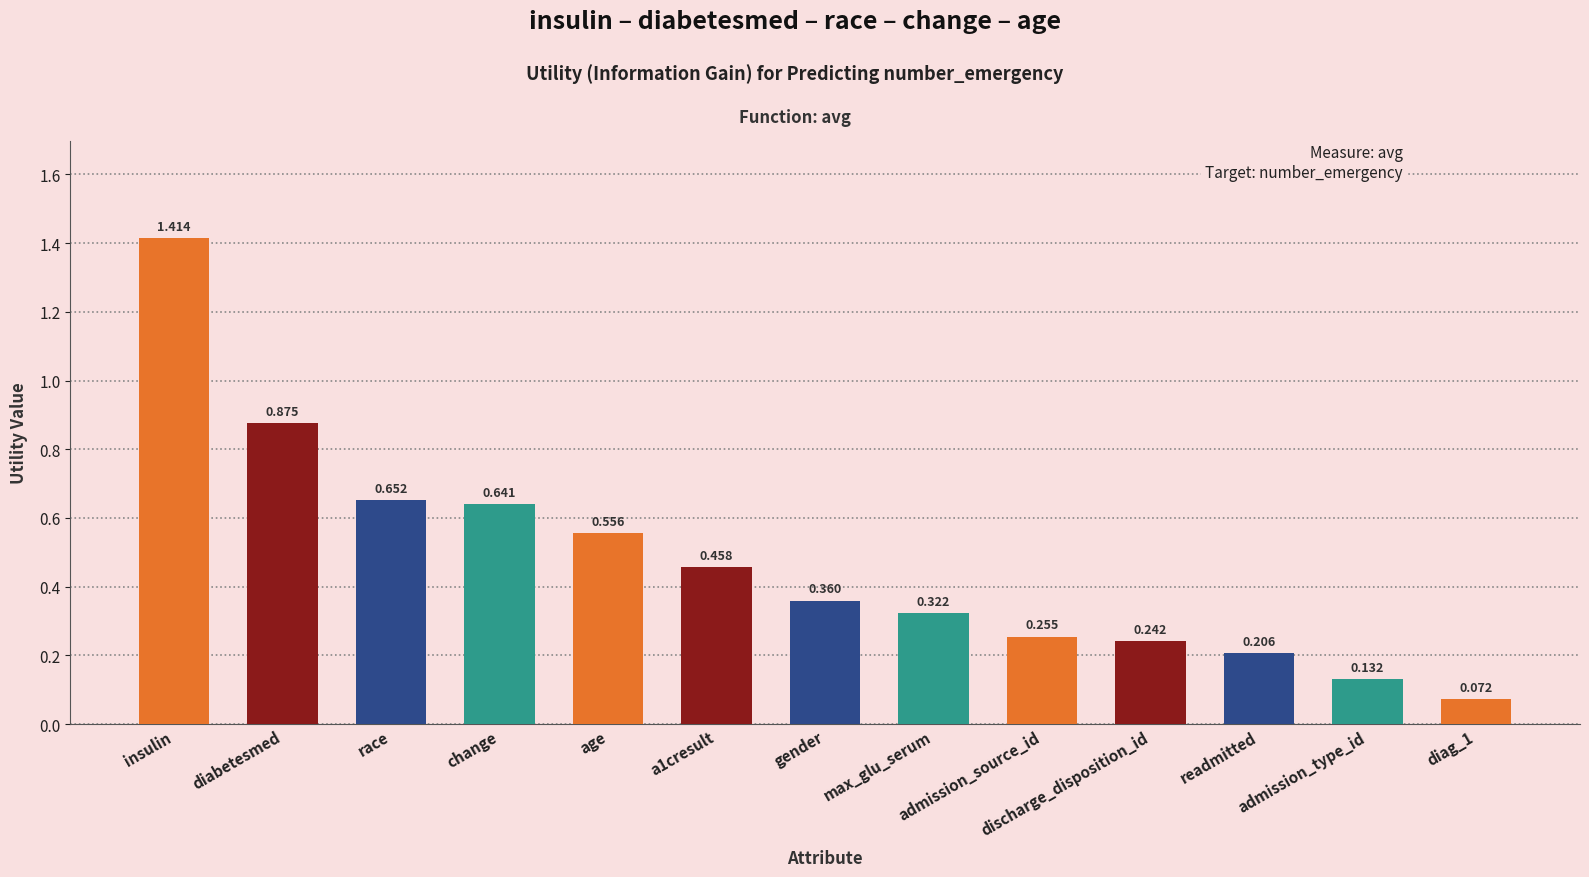

Are the bars horizontal?

No